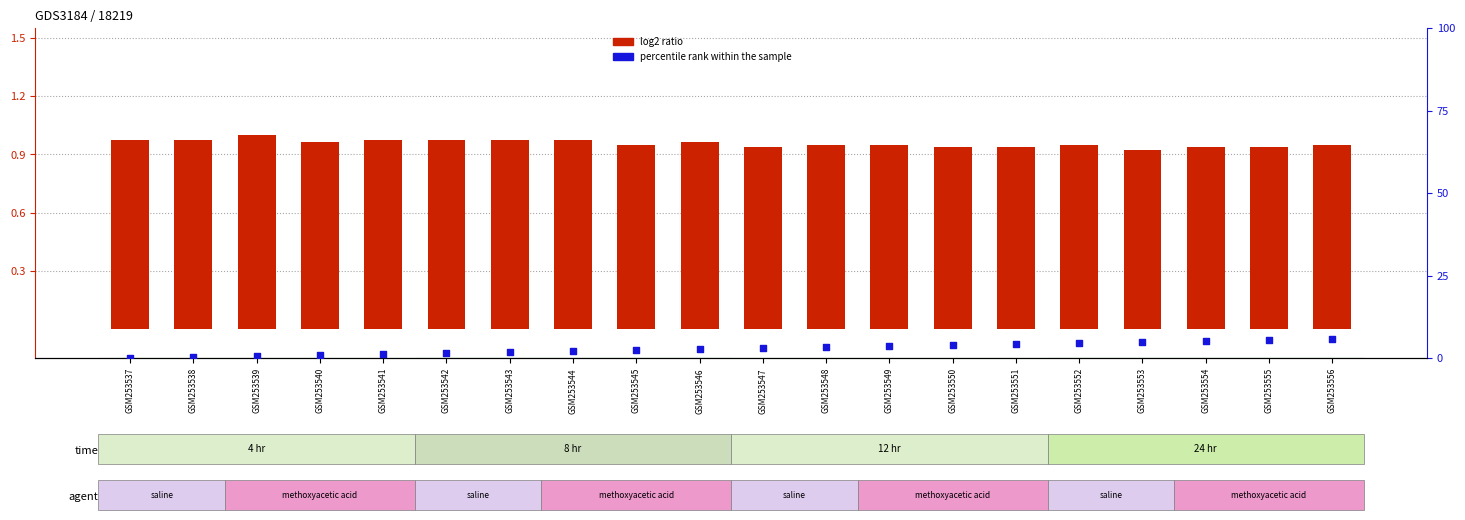

What is the total value across all series at GSM253554?

6.0